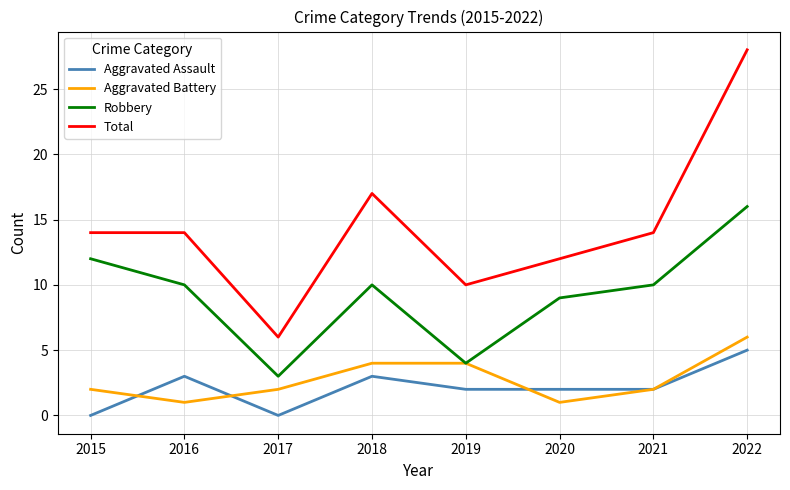

Is the value of Total at 2021 greater than the value of Robbery at 2019?

Yes